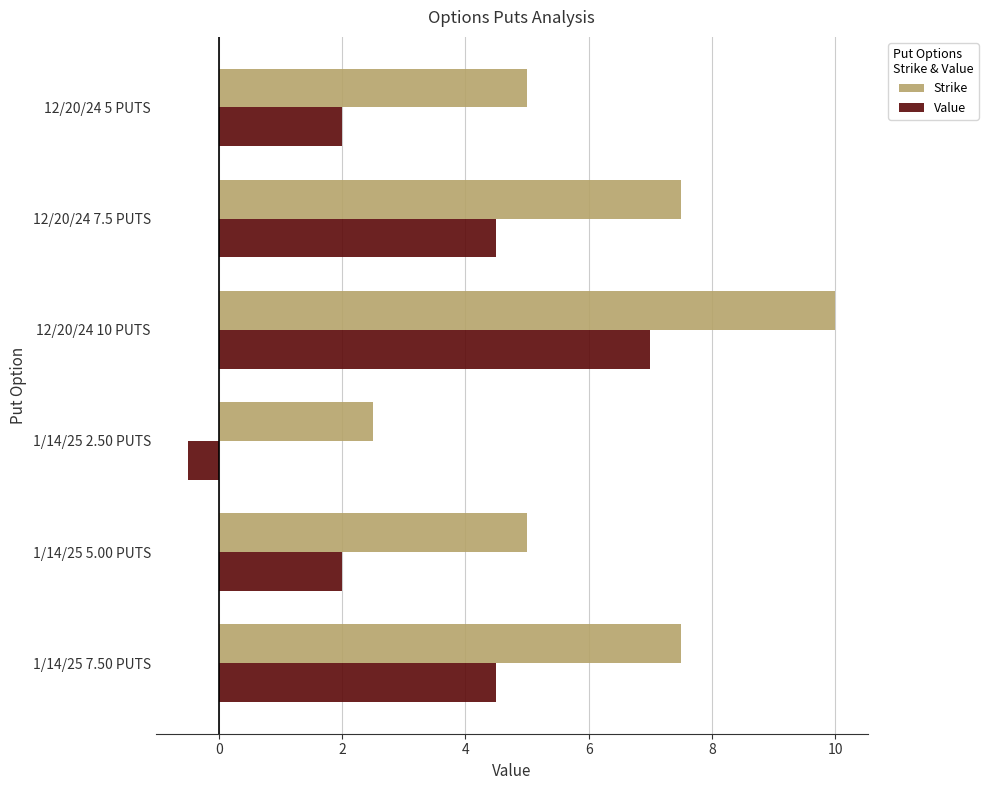

Is the value of Strike at 1/14/25 2.50 PUTS greater than the value of Value at 12/20/24 10 PUTS?

No